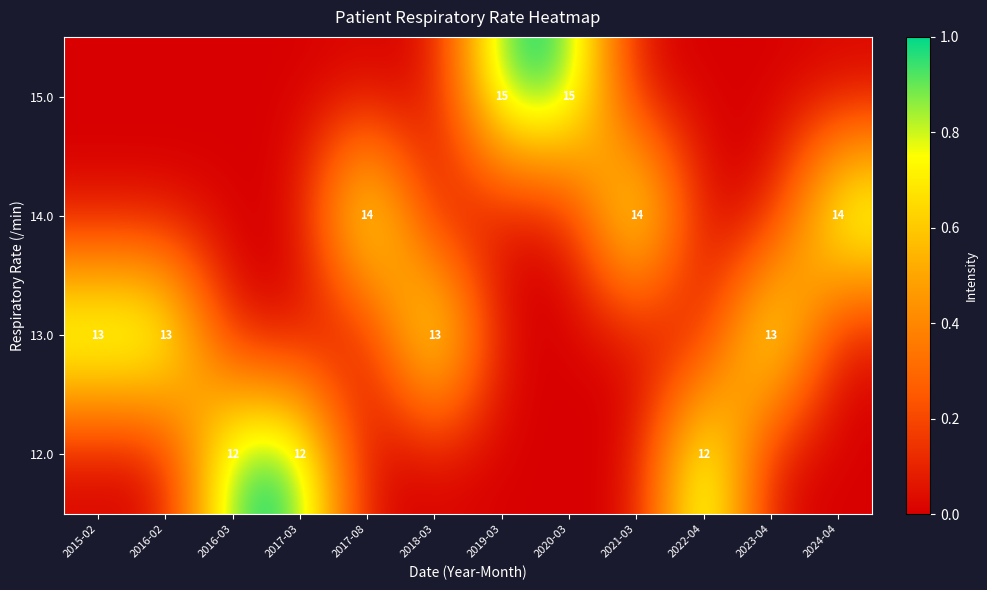

The value of 13.0 at 2018-03 is 13. True or false?

True